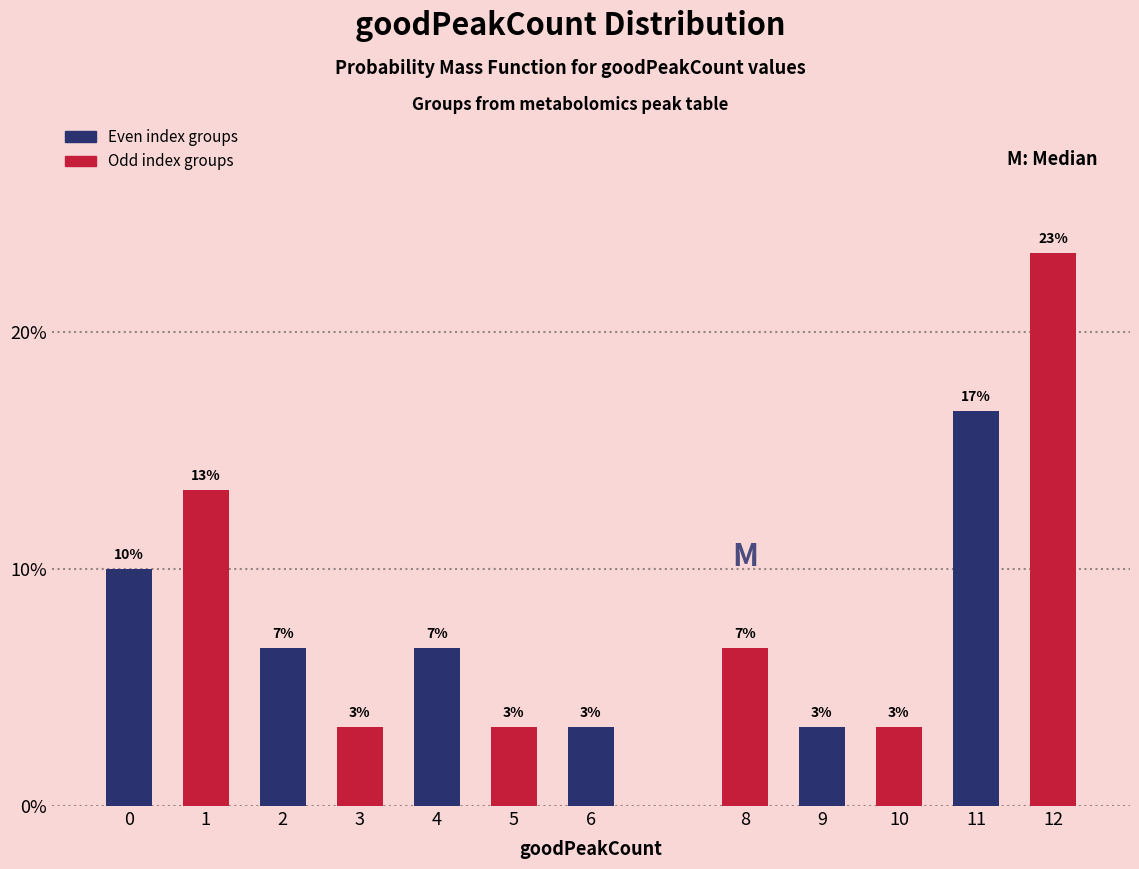

Are the bars horizontal?

No